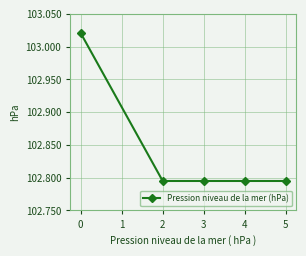

True or false: the data has more than 1 interior local peaks.

False